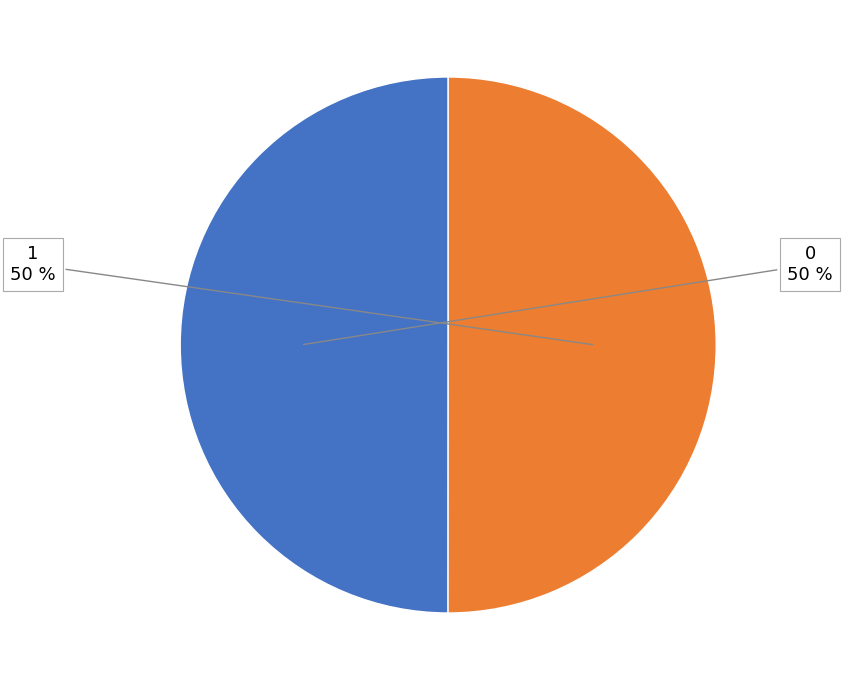

True or false: 1 accounts for 50% of the total.

True